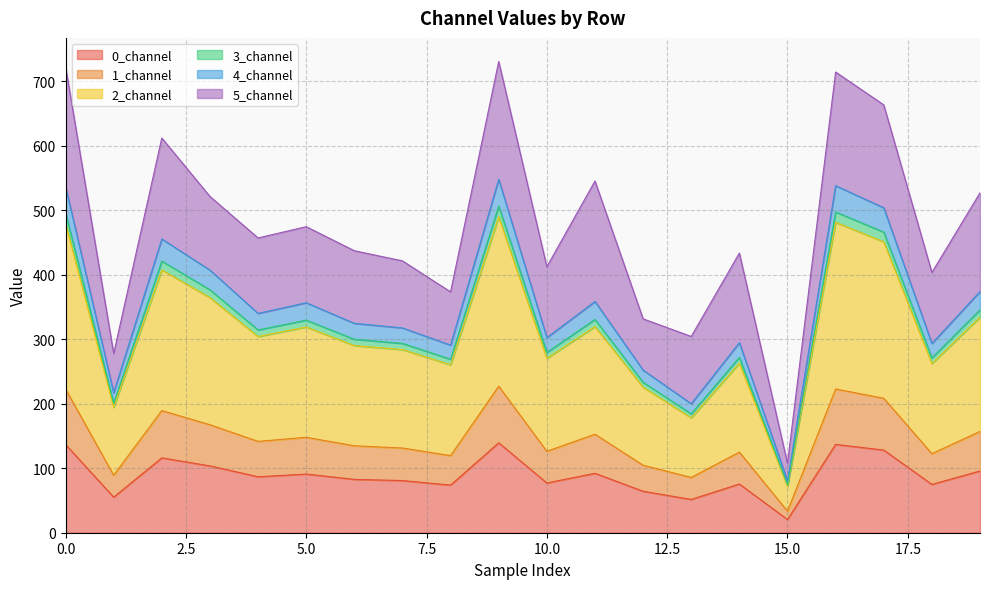

What is the minimum value shown in the chart?

20.4